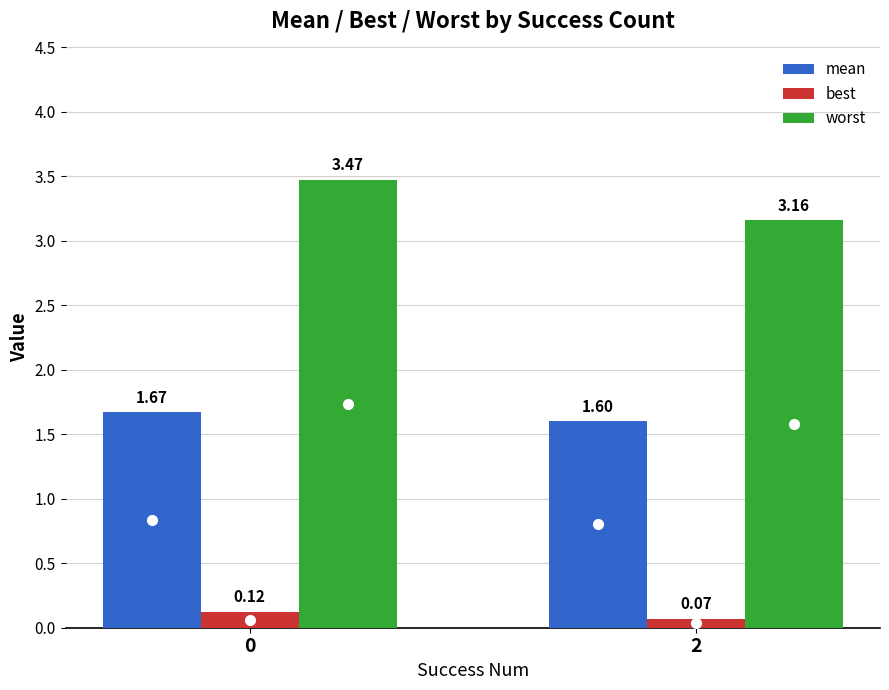

What is the difference between the worst values at 0 and 2?

0.3